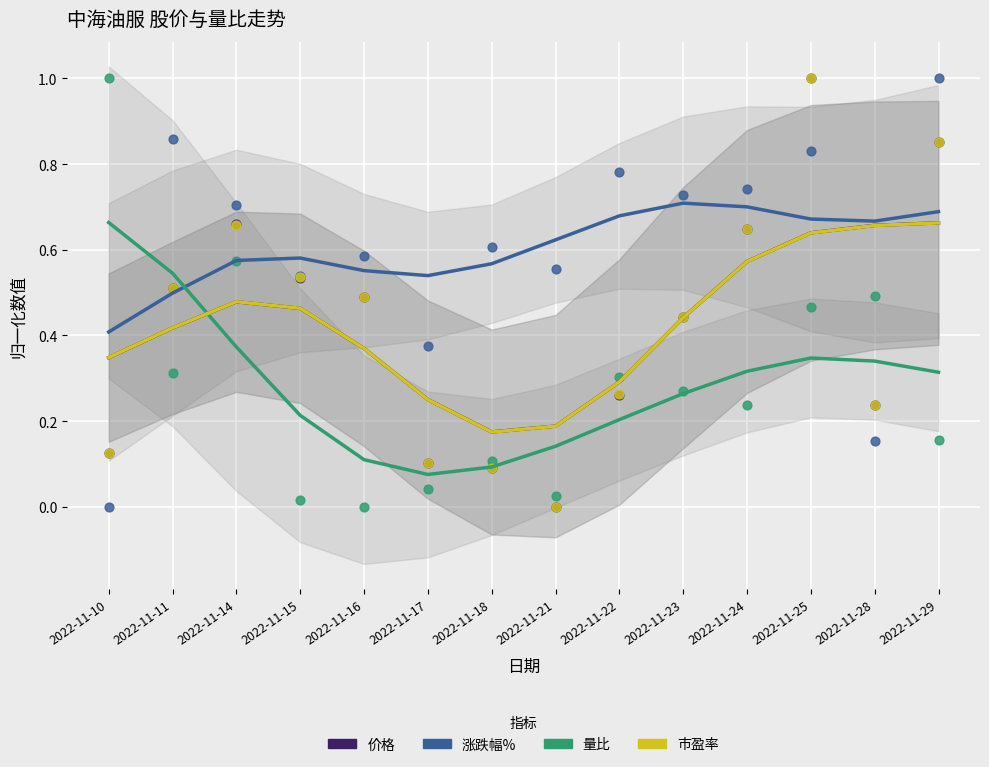

Which series has the largest Y range (max minus min)?

量比